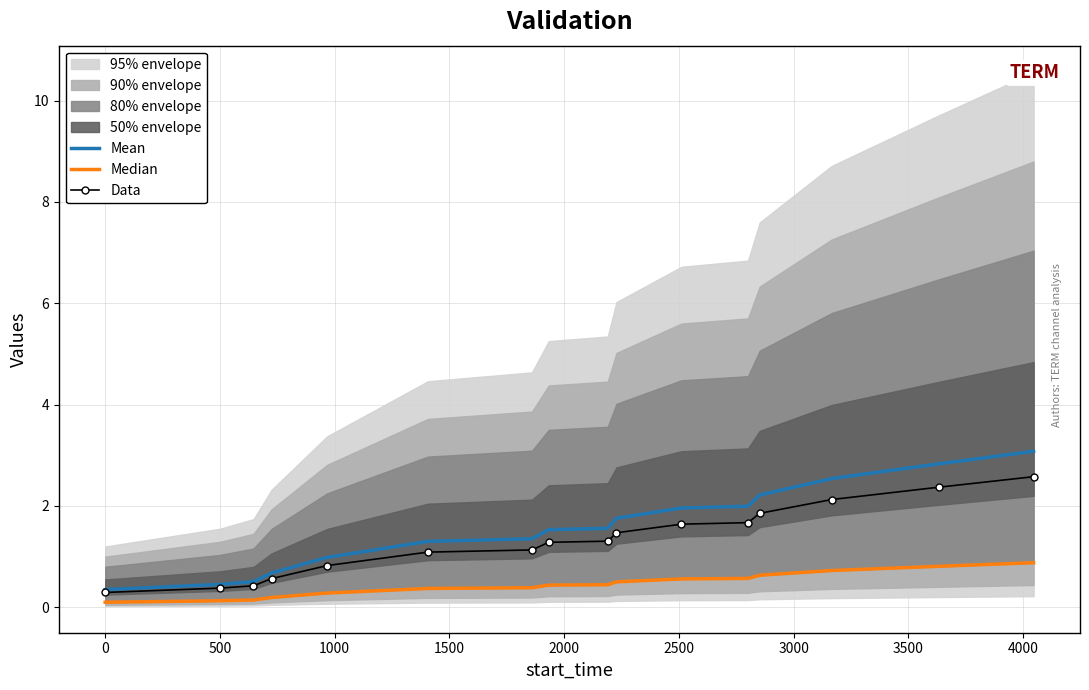

Count the number of categories in the chart.

16